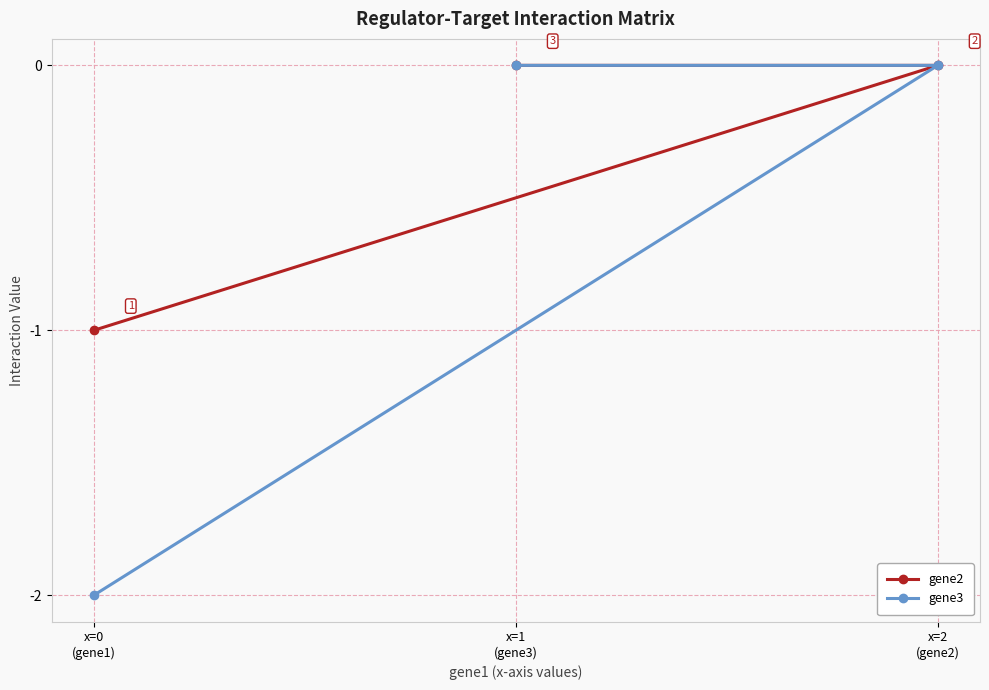

Which has a higher value, x=1
(gene3) or x=2
(gene2)?

x=1
(gene3)